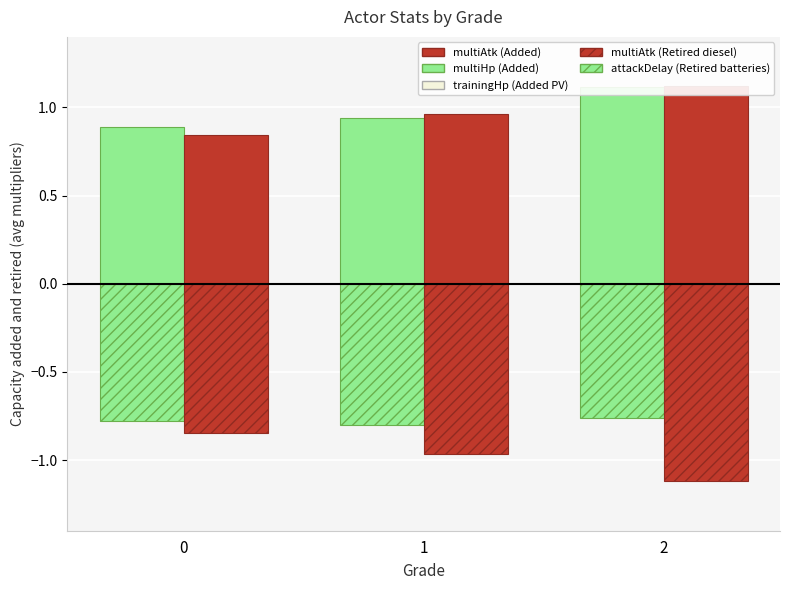

What is the lowest value of the multiHp (Added) series?

0.9